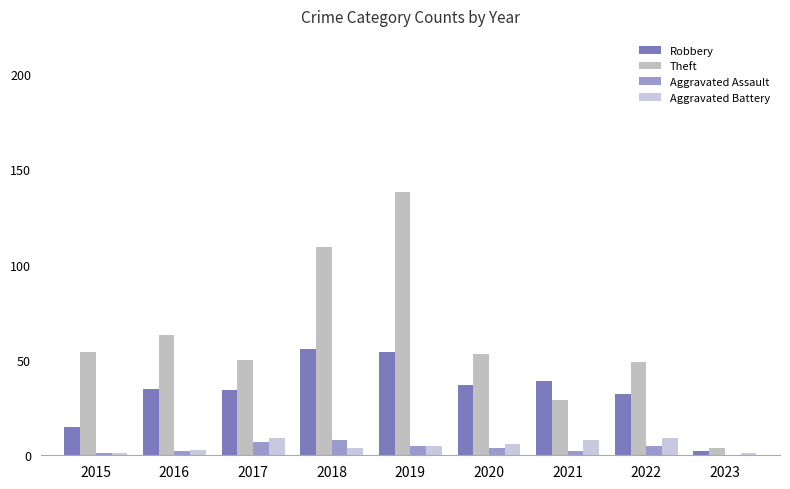

True or false: Aggravated Assault has a value of 1 at 2015.

True